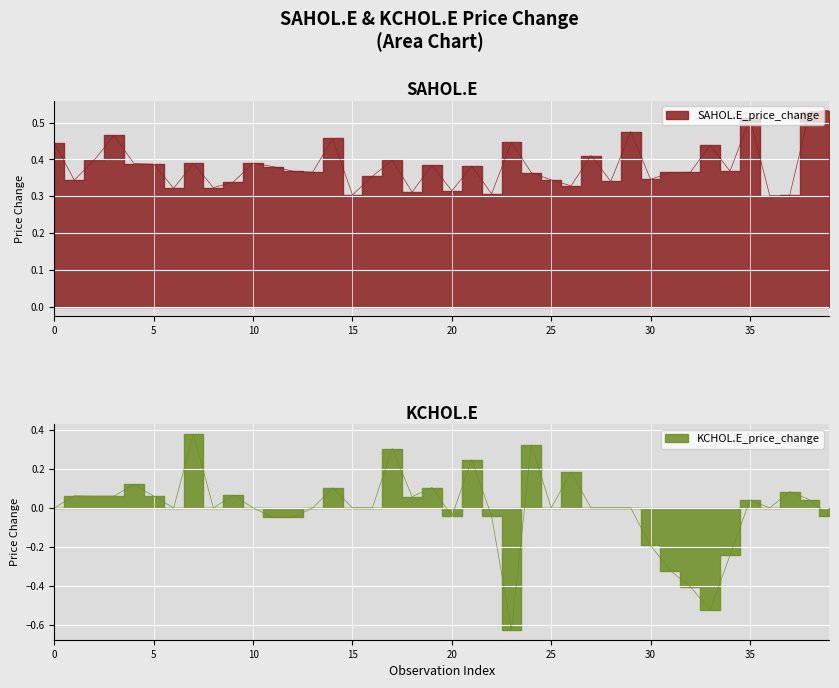

True or false: SAHOL.E_price_change has a value of 0.3 at 29.

False